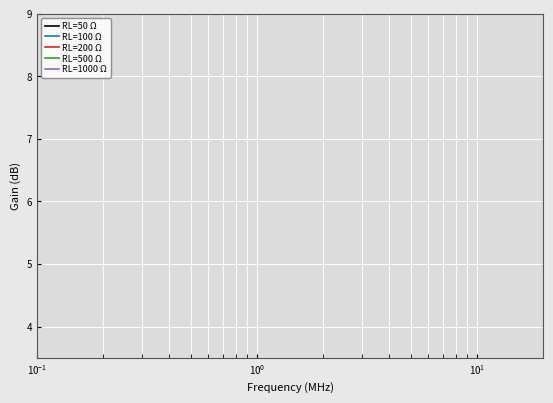

How many series are shown in this chart?

5